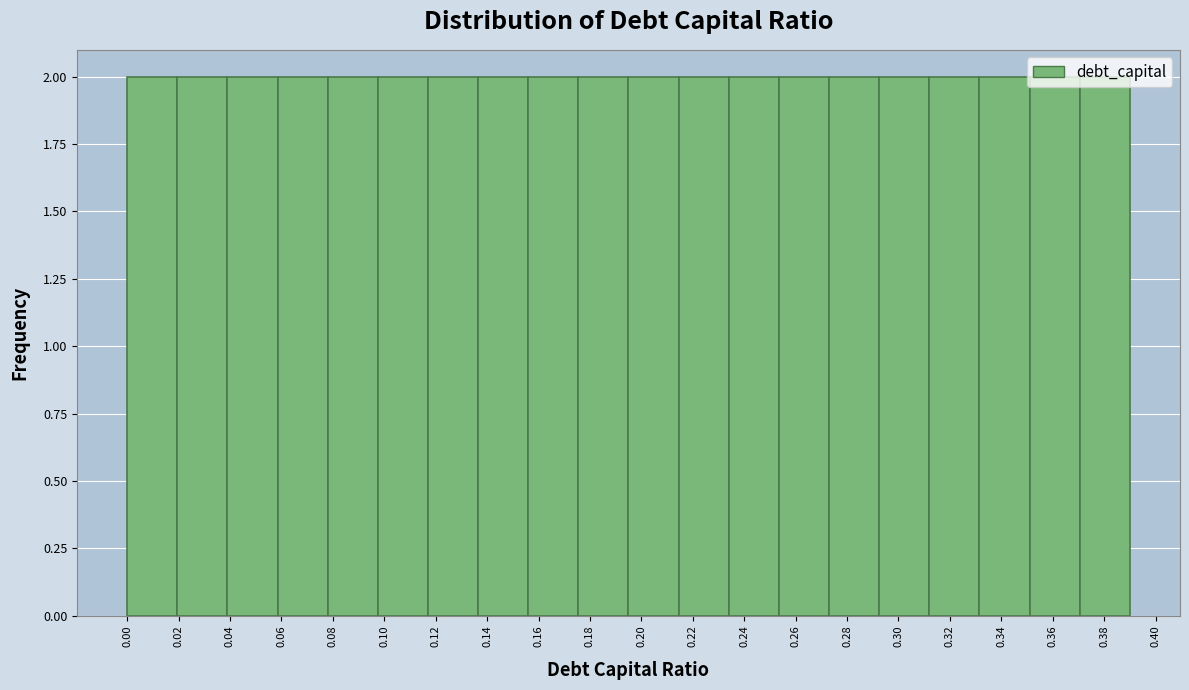

Reading left to right, transcribe this chart: for each bar, give the range it covers on the x-axis and its height. Neither the bar edges nor the heights are printed on the chart, so give them approximately, as read against the axes.

0.000 to 0.020: 2
0.020 to 0.040: 2
0.040 to 0.058: 2
0.058 to 0.078: 2
0.078 to 0.098: 2
0.098 to 0.118: 2
0.118 to 0.136: 2
0.136 to 0.156: 2
0.156 to 0.176: 2
0.176 to 0.196: 2
0.196 to 0.214: 2
0.214 to 0.234: 2
0.234 to 0.254: 2
0.254 to 0.274: 2
0.274 to 0.292: 2
0.292 to 0.312: 2
0.312 to 0.332: 2
0.332 to 0.352: 2
0.352 to 0.370: 2
0.370 to 0.390: 2